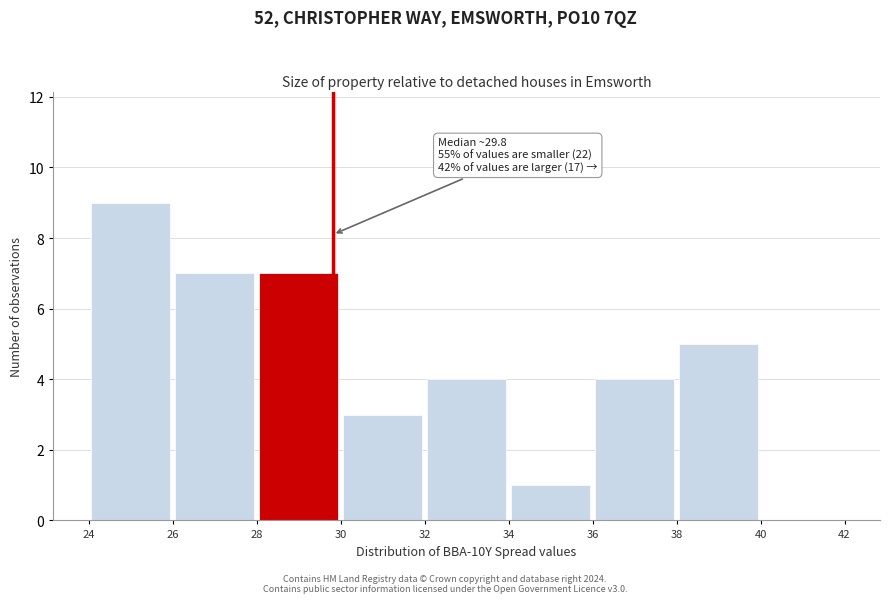

Which range on the x-axis has the tallest bar?

24 to 26